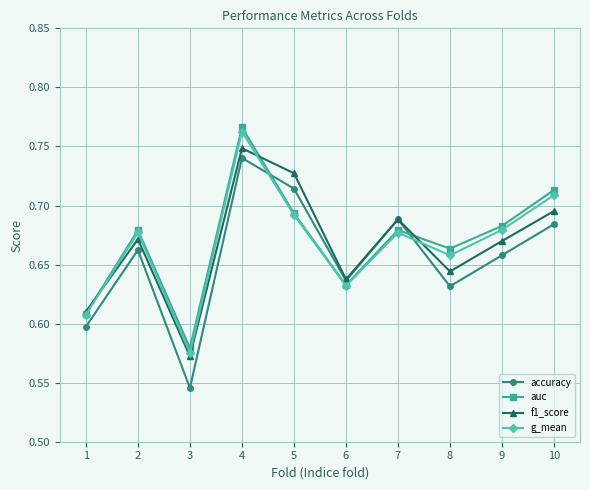

The f1_score series shows 0.2 at 7. True or false?

False